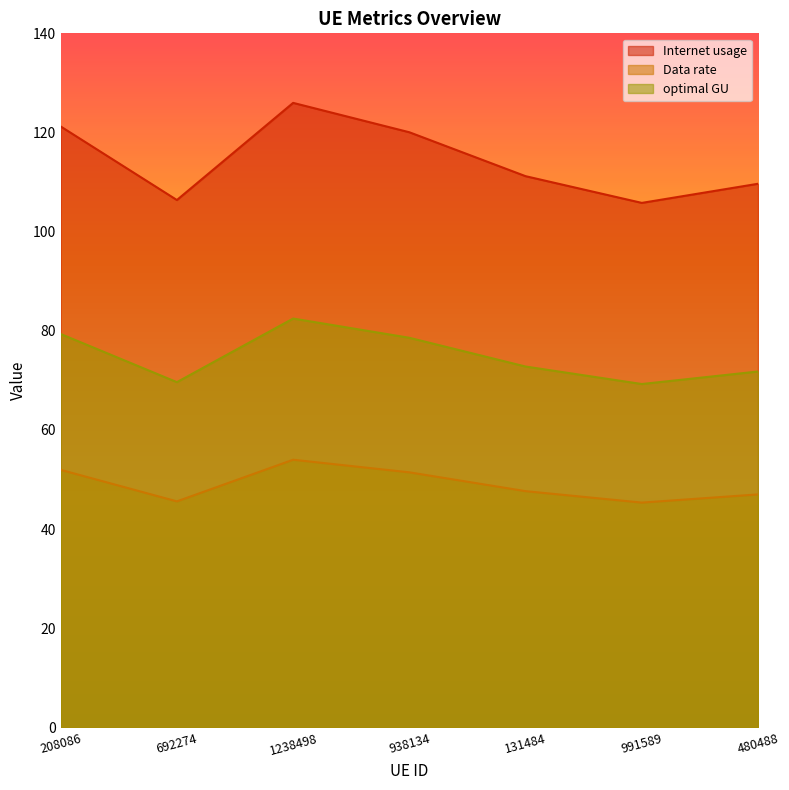

What is the sum of the Internet usage values at 208086 and 938134?

241.3